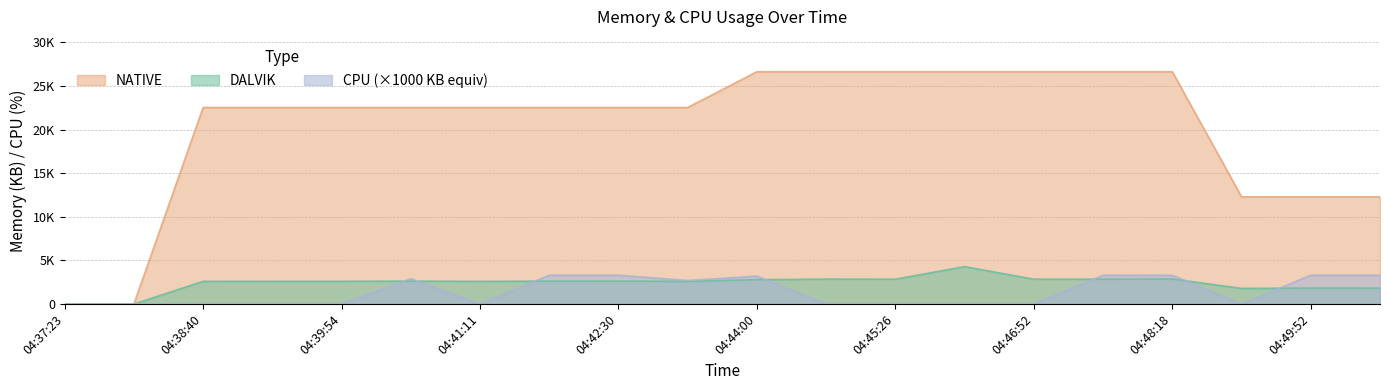

The value of CPU at 04:38:40 is 0. True or false?

True